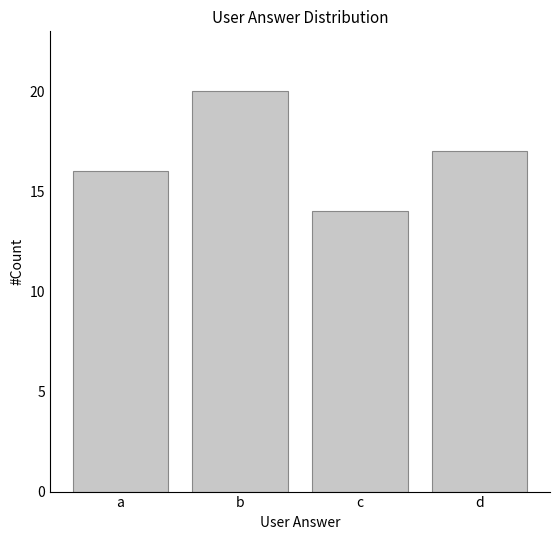

Which category has the highest value across all series?

b